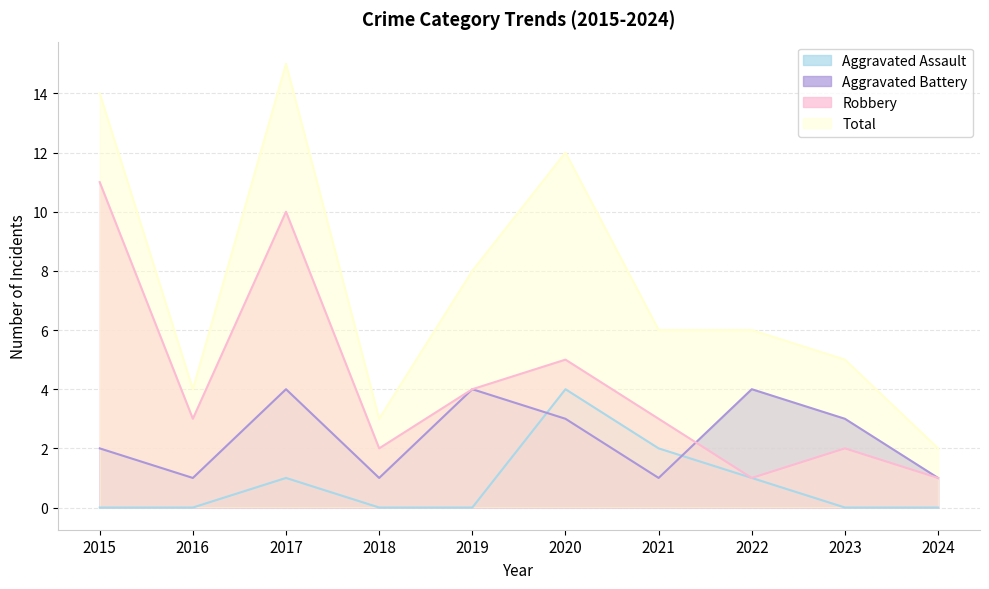

True or false: Aggravated Assault and Total intersect in this chart.

False